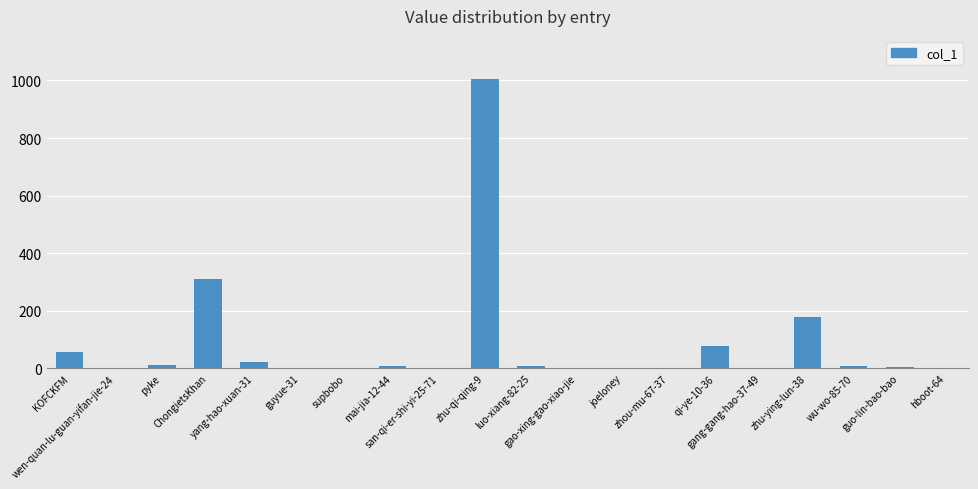

How many data points does each series have?

20